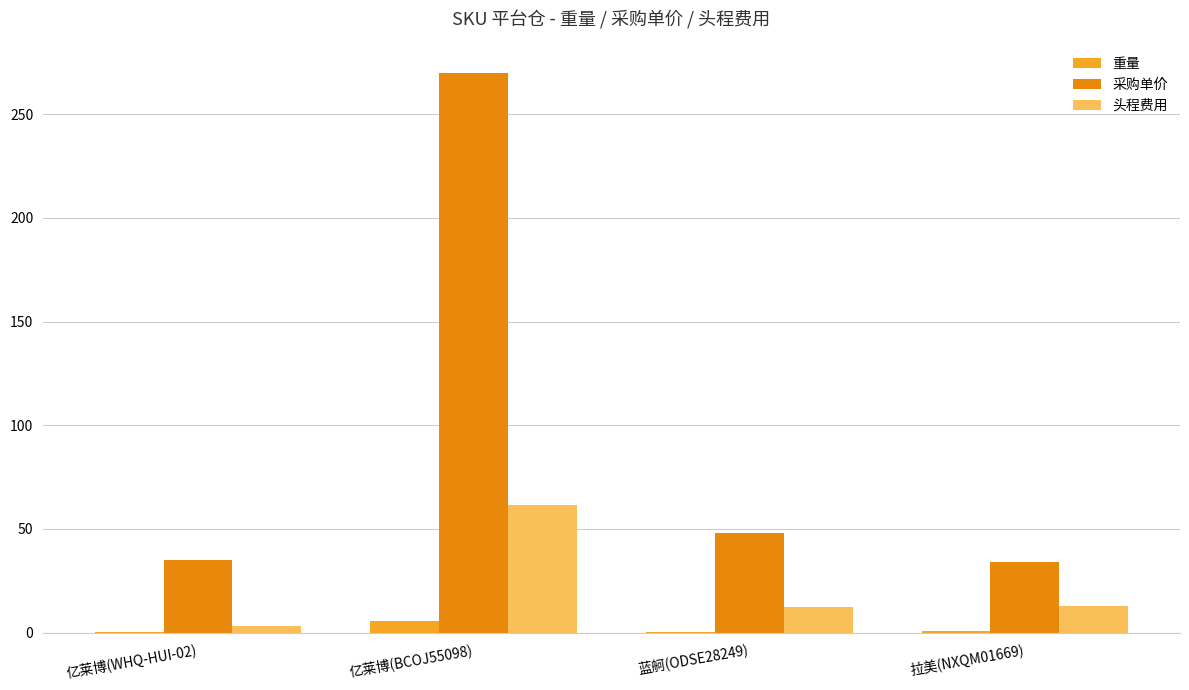

Reading right to left, what are all the values shown in this chart?

重量: 0.7	0.5	5.7	0.1
采购单价: 34.0	48.0	270.0	35.0
头程费用: 12.8	12.5	61.7	3.1